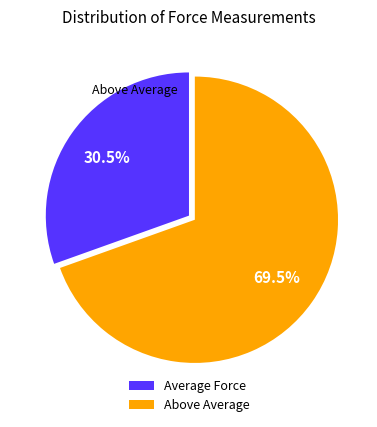

What is the majority slice?

Above Average